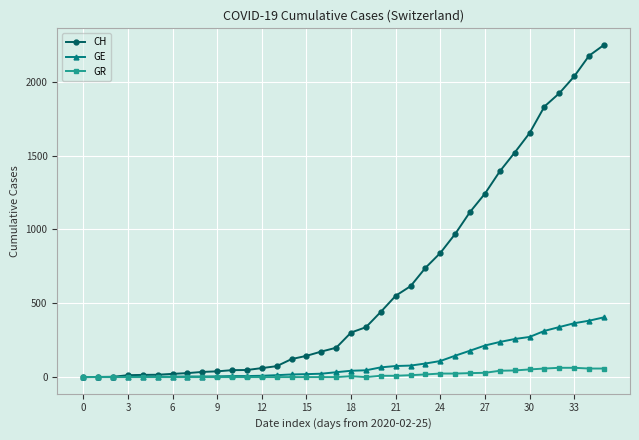

Which series has the widest spread of values?

CH